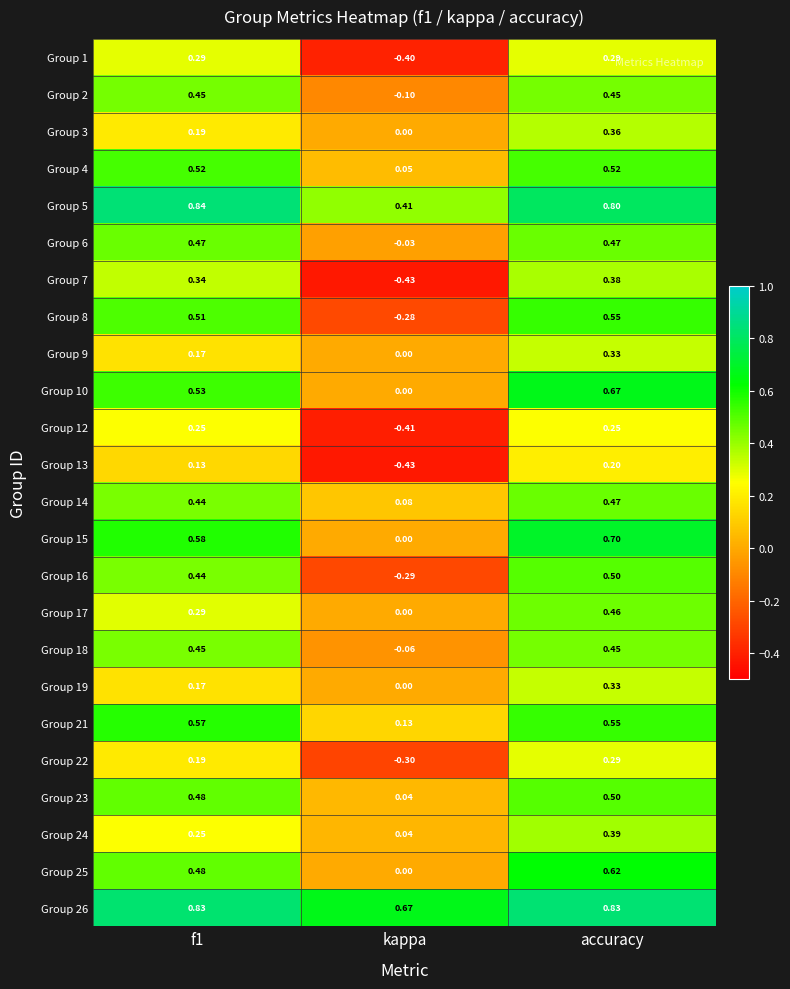

At which category is the sum across all series the highest?

accuracy